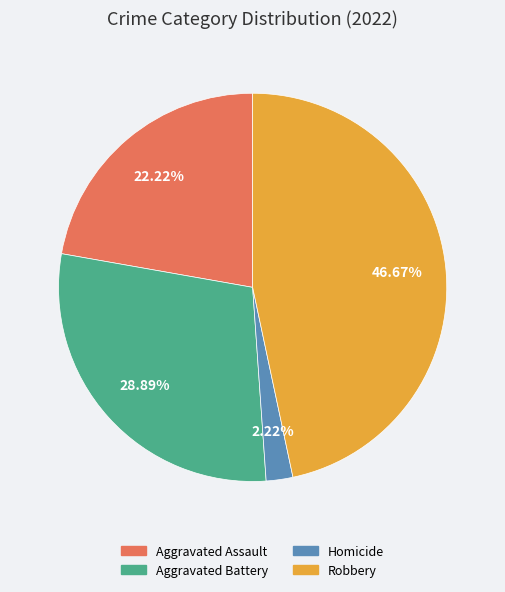

Is there any slice that represents more than half of the pie?

No